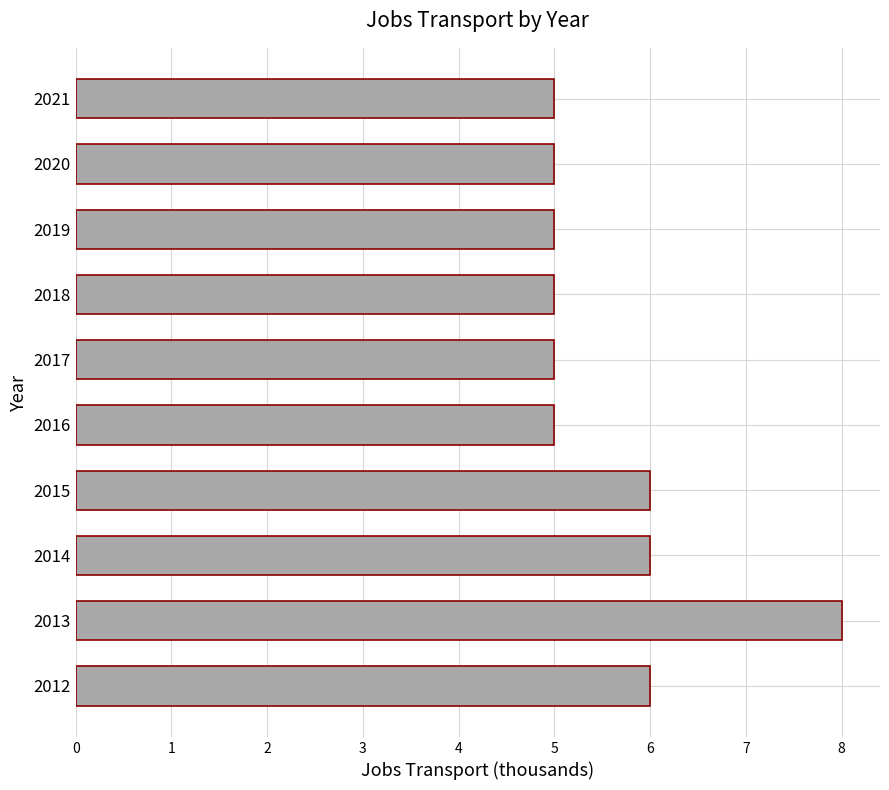

The value at 2017 is 5. True or false?

True